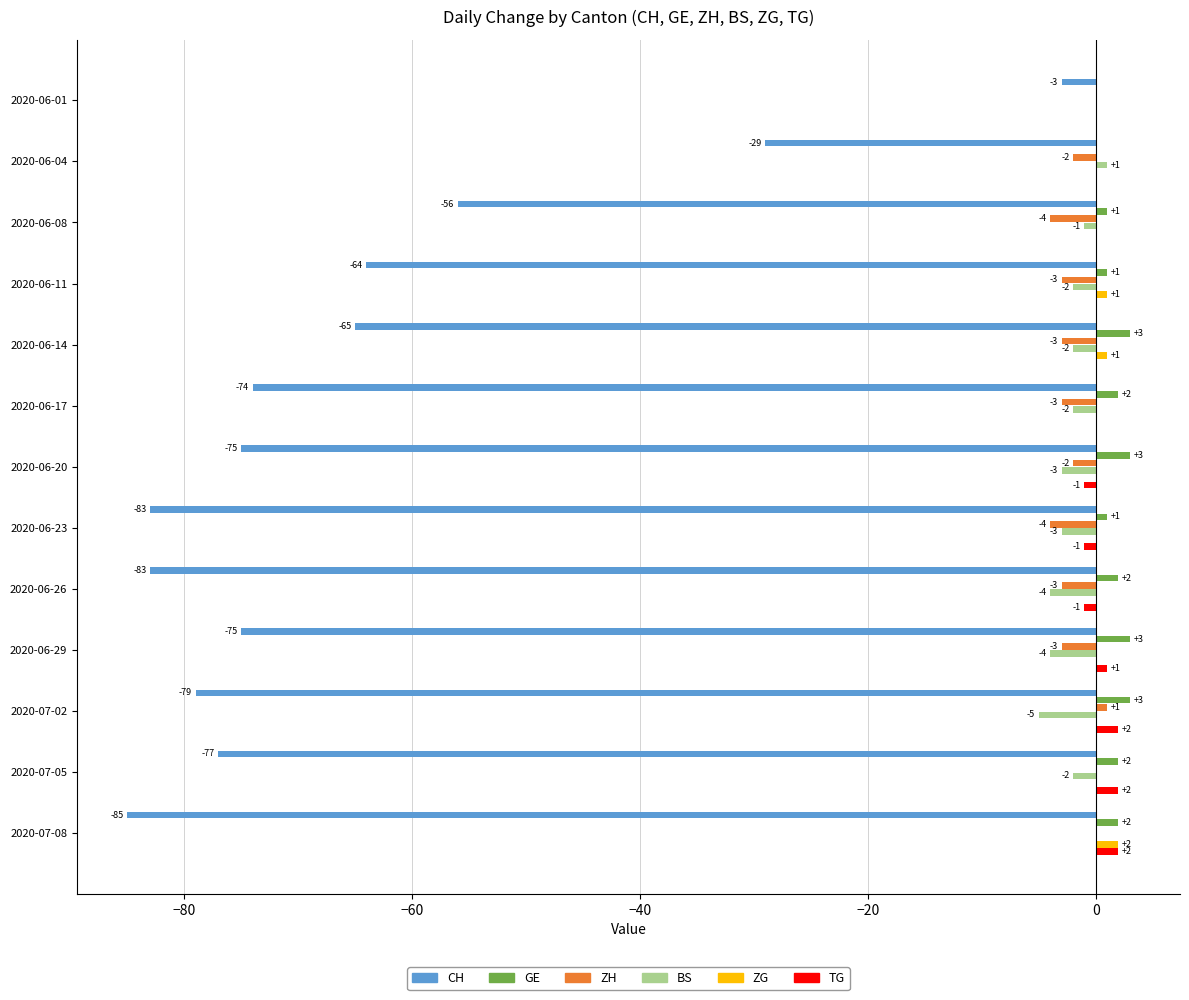

What is the greatest value displayed?

3